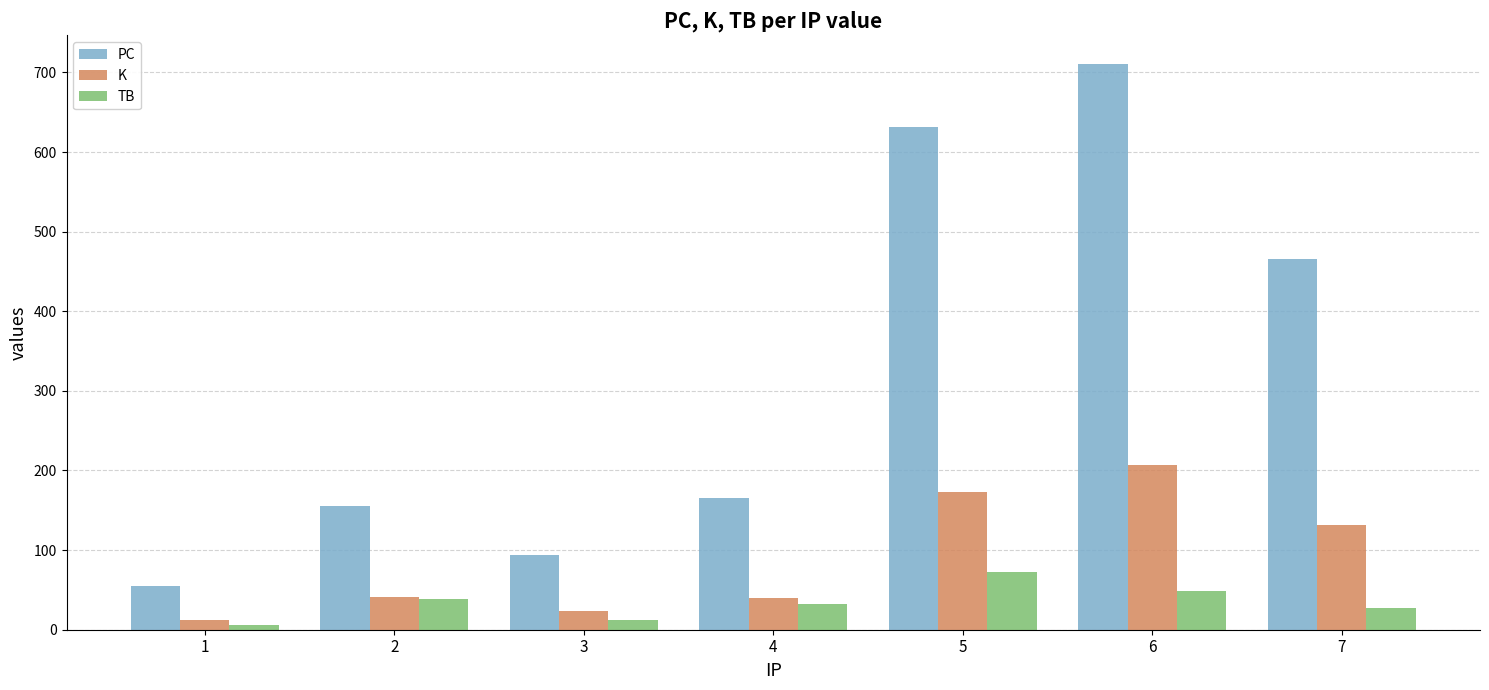

What is the sum of all TB values?

237